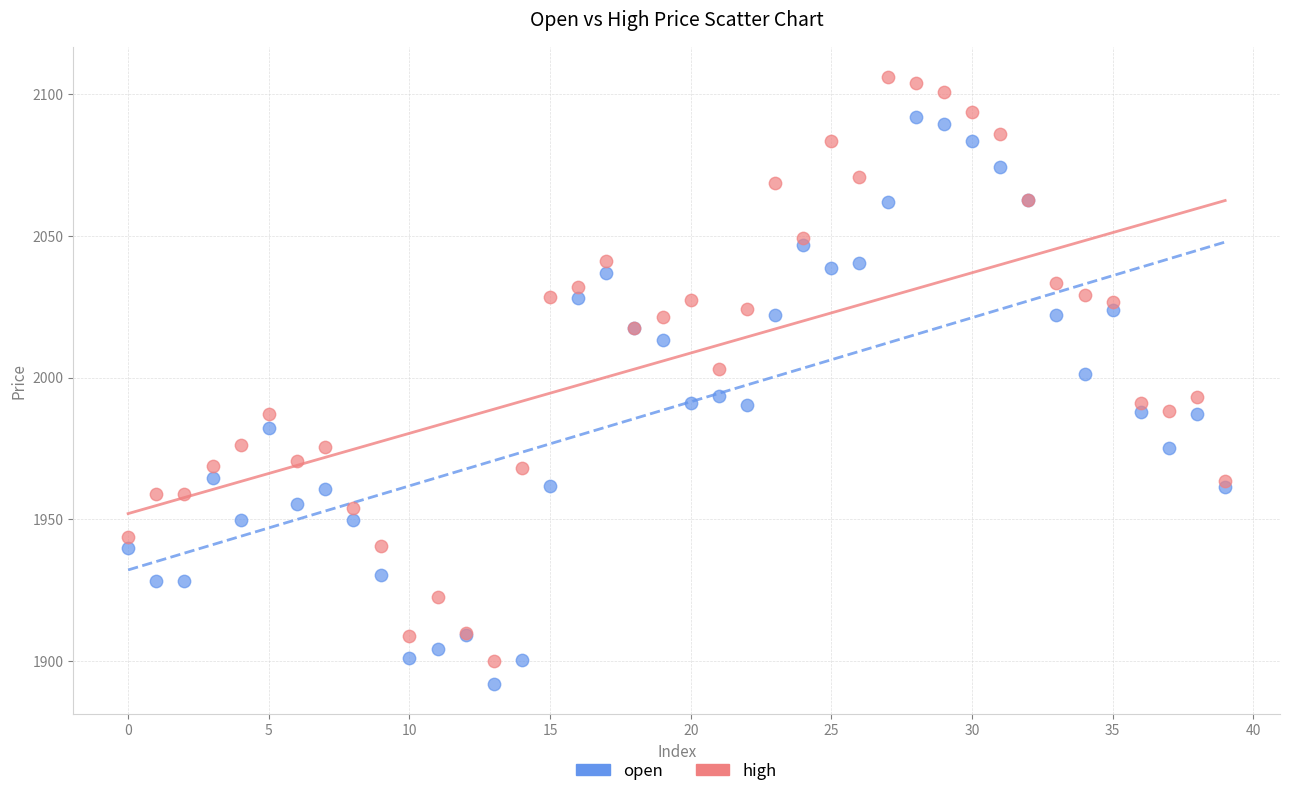

Which series has the largest Y range (max minus min)?

high